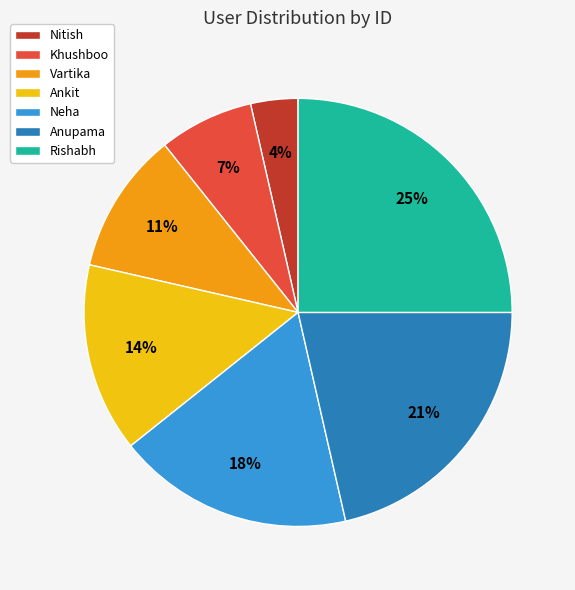

To the nearest percent, what is the difference between the Ankit and Neha slice percentages?

4%